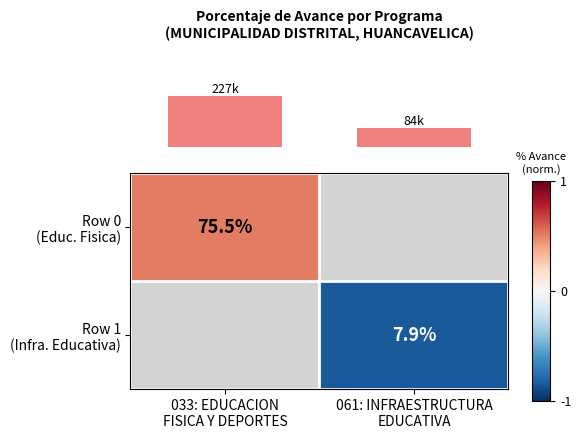

Which has a higher value, 061: INFRAESTRUCTURA
EDUCATIVA or 033: EDUCACION
FISICA Y DEPORTES?

033: EDUCACION
FISICA Y DEPORTES